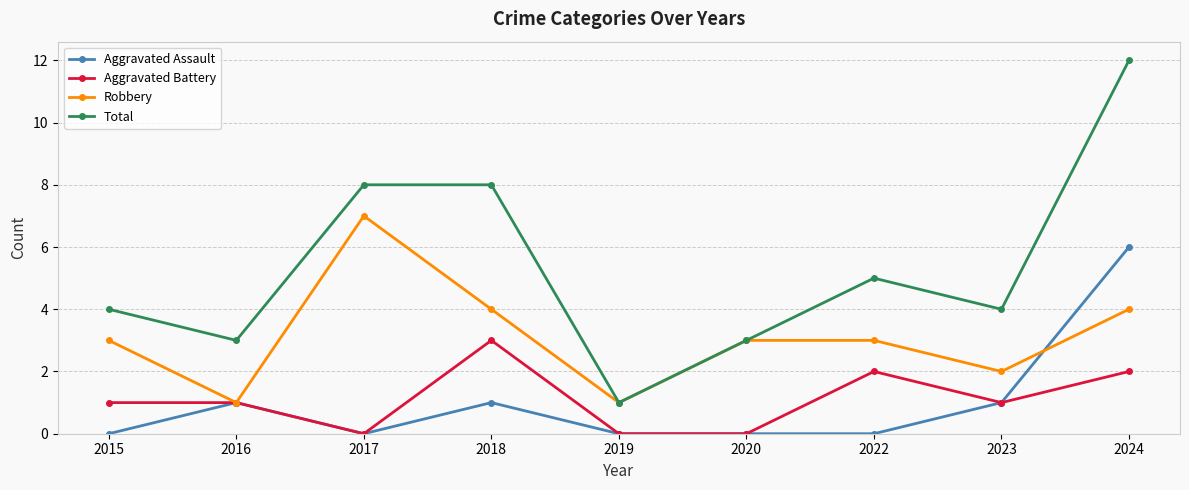

True or false: Aggravated Assault has a value of -2 at 2022.

False